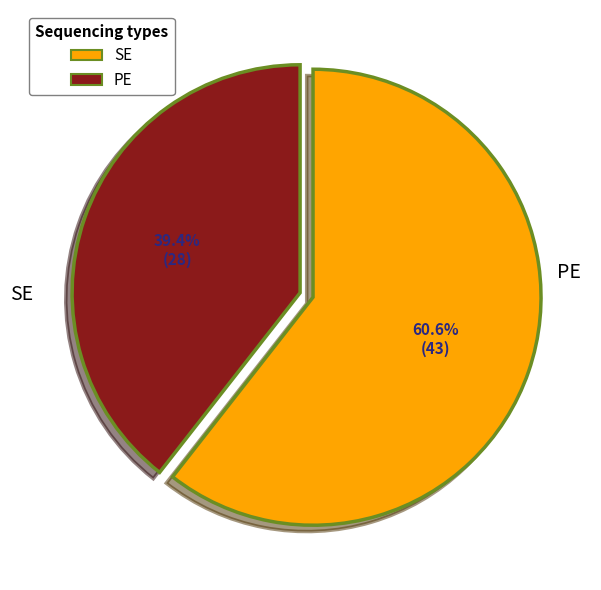

Is there any slice that represents more than half of the pie?

Yes